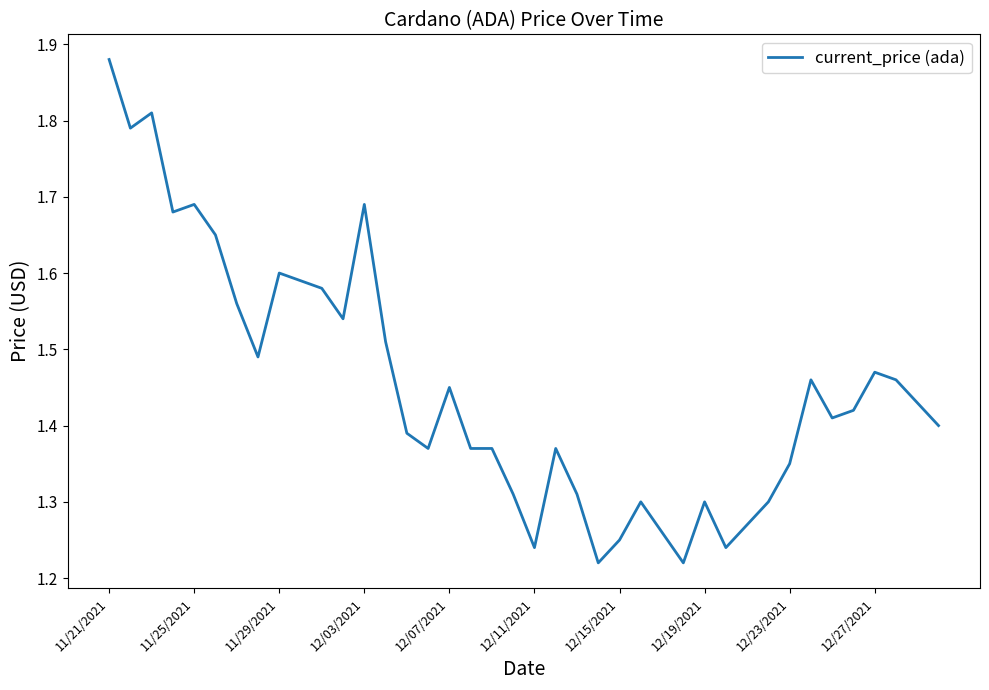

What is the difference between the maximum and minimum values?

0.7